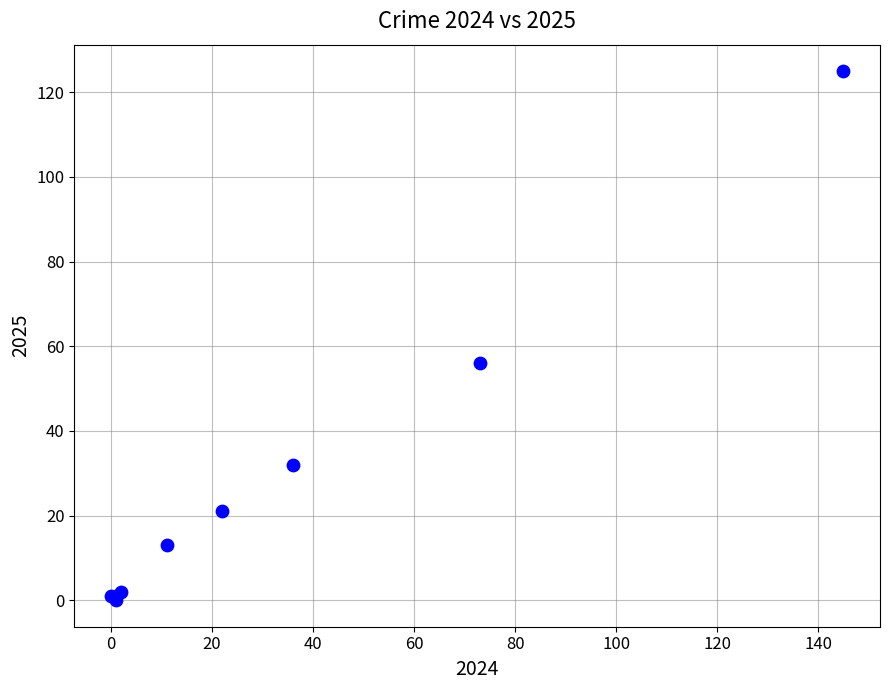

What Y value in the scatter plot is closest to 62?

56